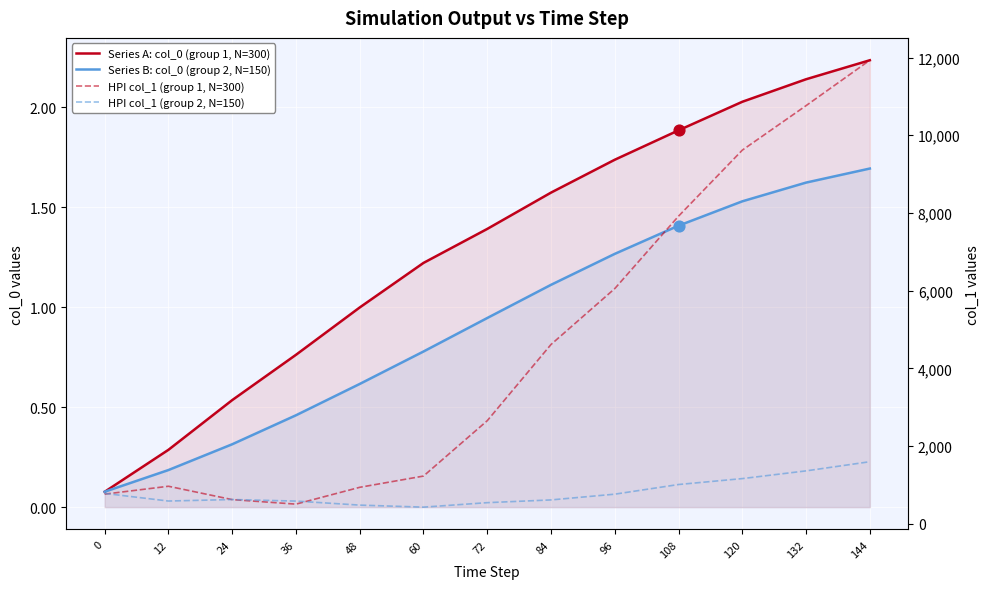

Which series has the largest total across all categories?

HPI col_1 (group 1, N=300)